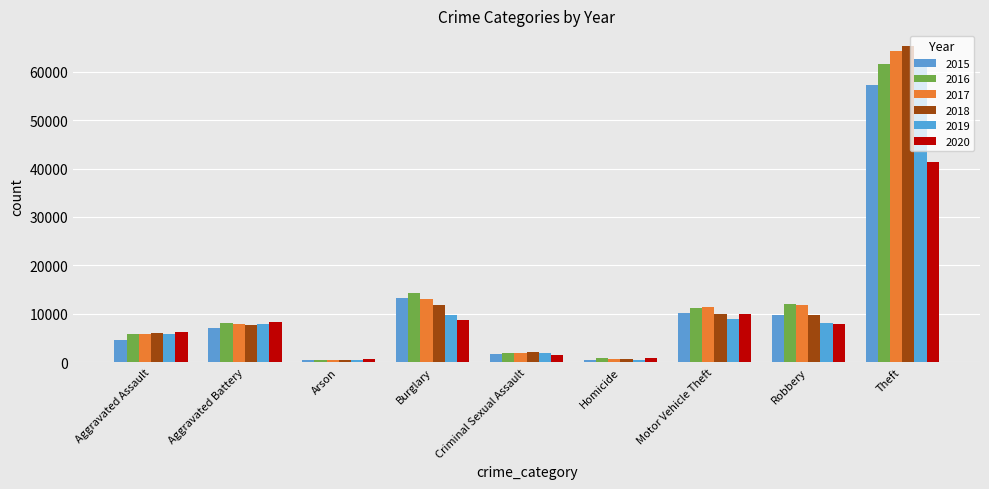

Does the chart contain stacked bars?

No